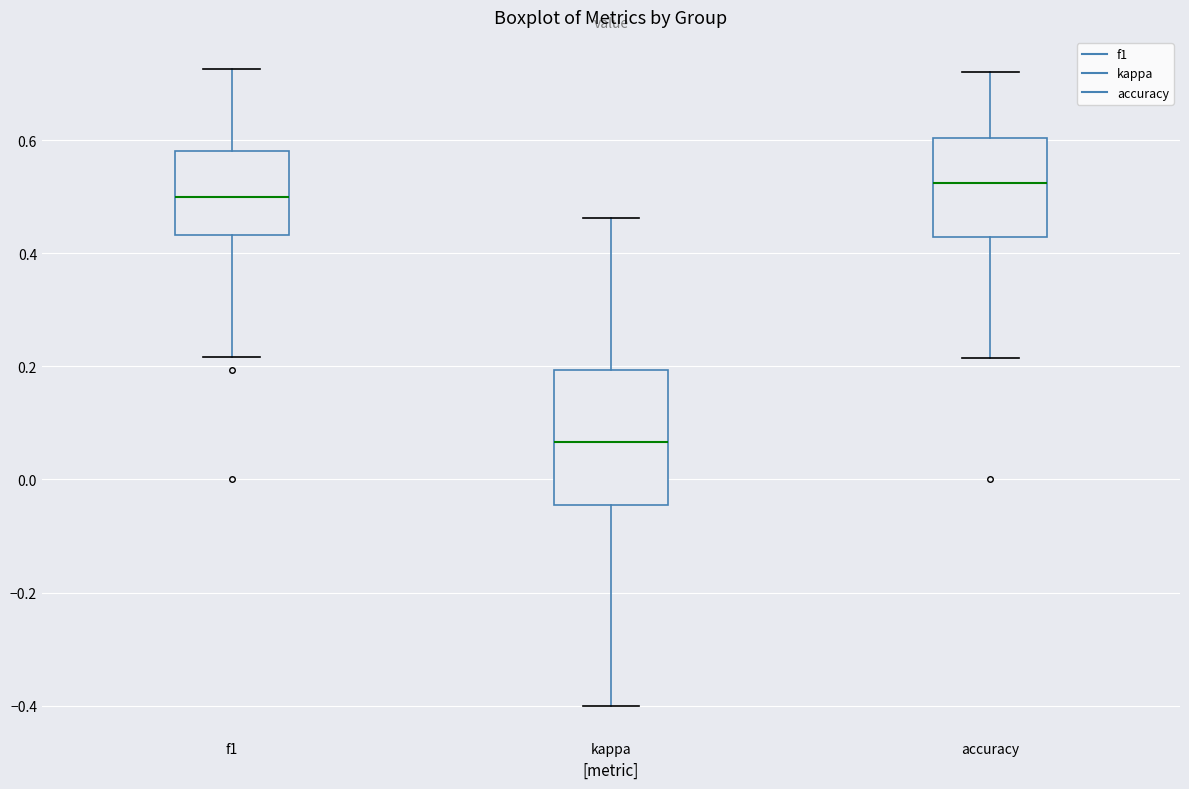

Reading left to right, read every box against the y-axis: the position of its median line, the range the box covers, and the ends of its whiskers. The values are not printed on the chart, so give them approximately, as read against the axis.

f1: median 0.50, box 0.44 to 0.58, whiskers 0.22 to 0.72
kappa: median 0.06, box -0.04 to 0.20, whiskers -0.40 to 0.46
accuracy: median 0.52, box 0.42 to 0.60, whiskers 0.22 to 0.72